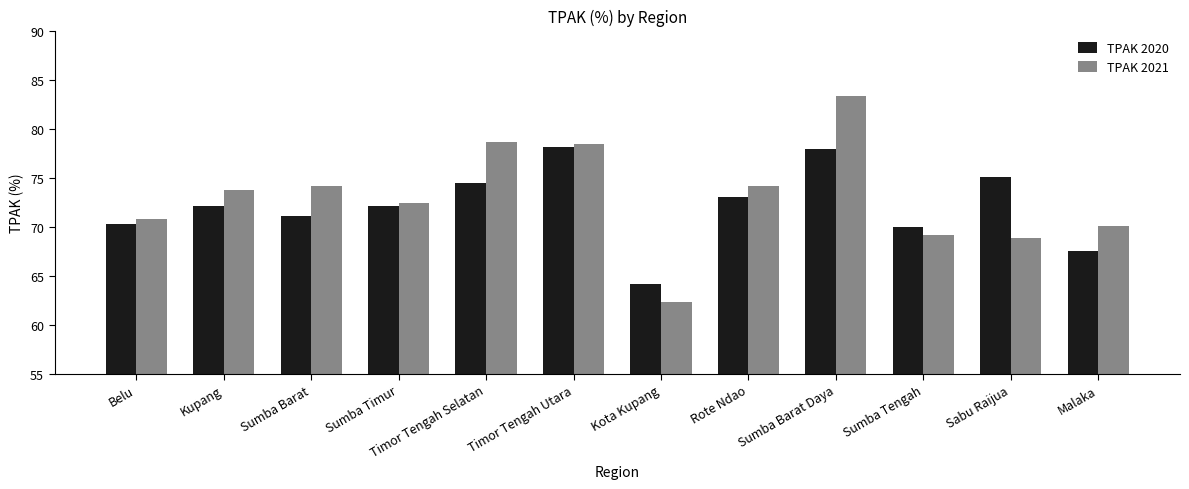

True or false: TPAK 2020 has a value of 72.1 at Sumba Timur.

True